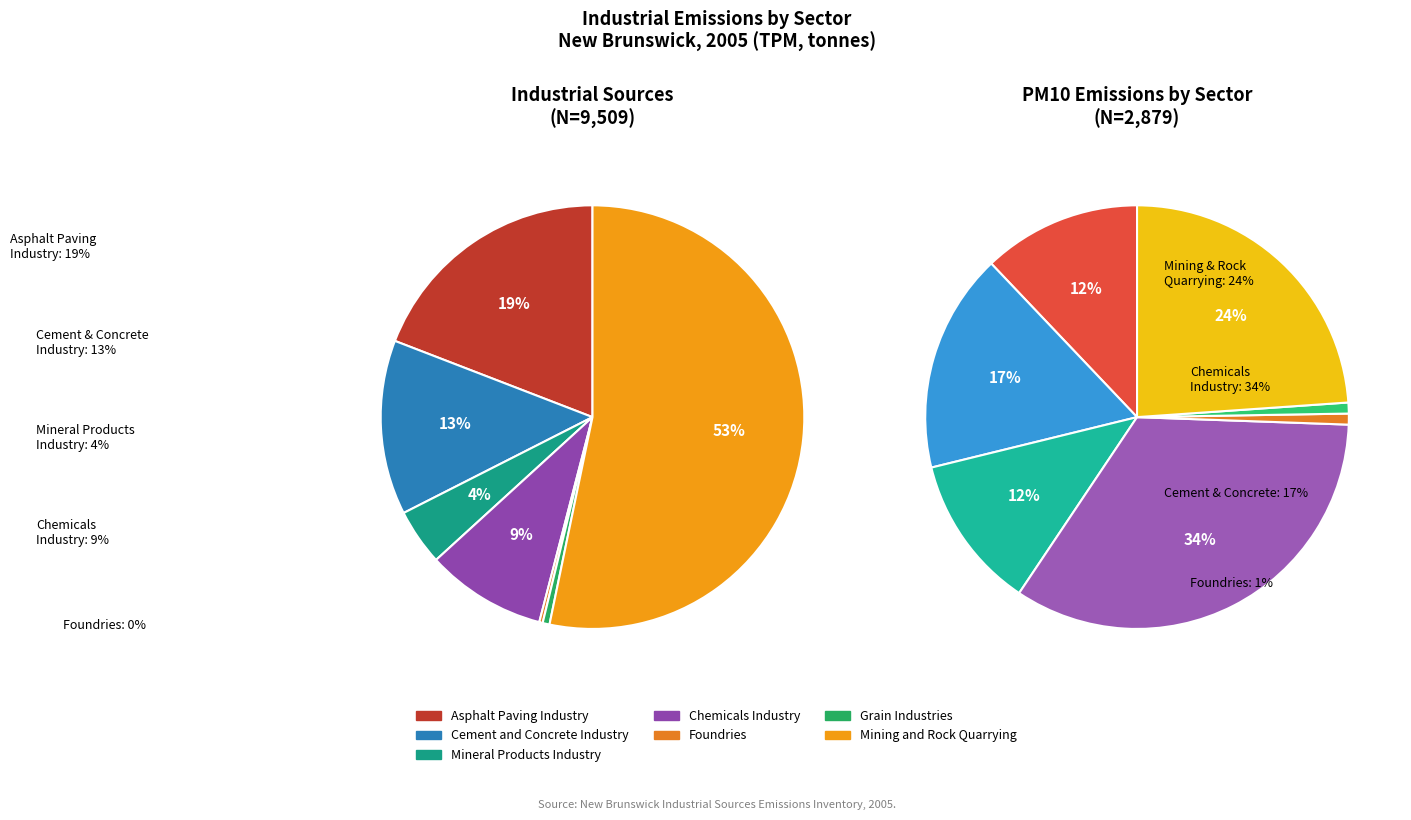

True or false: Grain Industries accounts for 11% of the total.

False